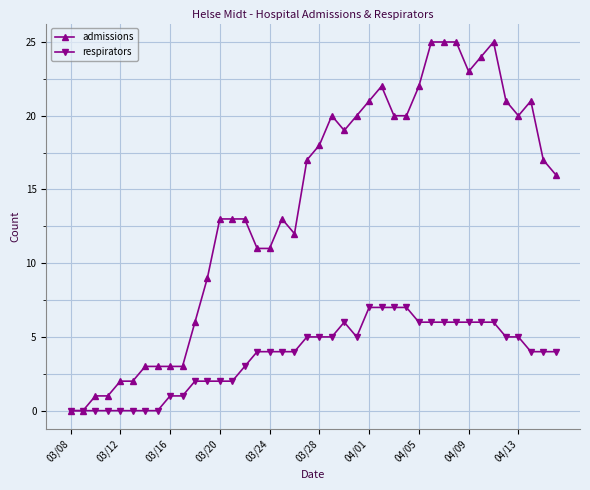

What is the value of the respirators point at the 33rd from the left?

6